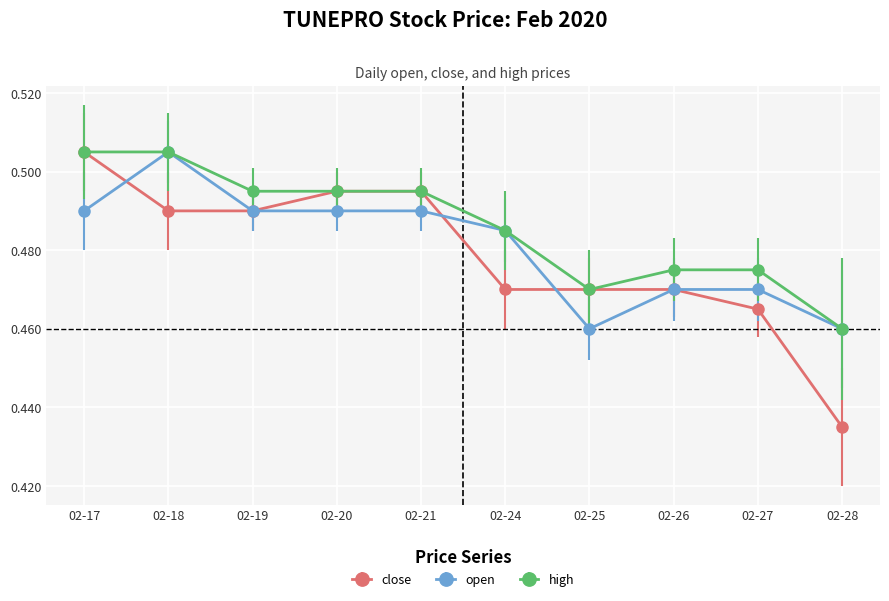

The value of close at 02-20 is 0.2. True or false?

False